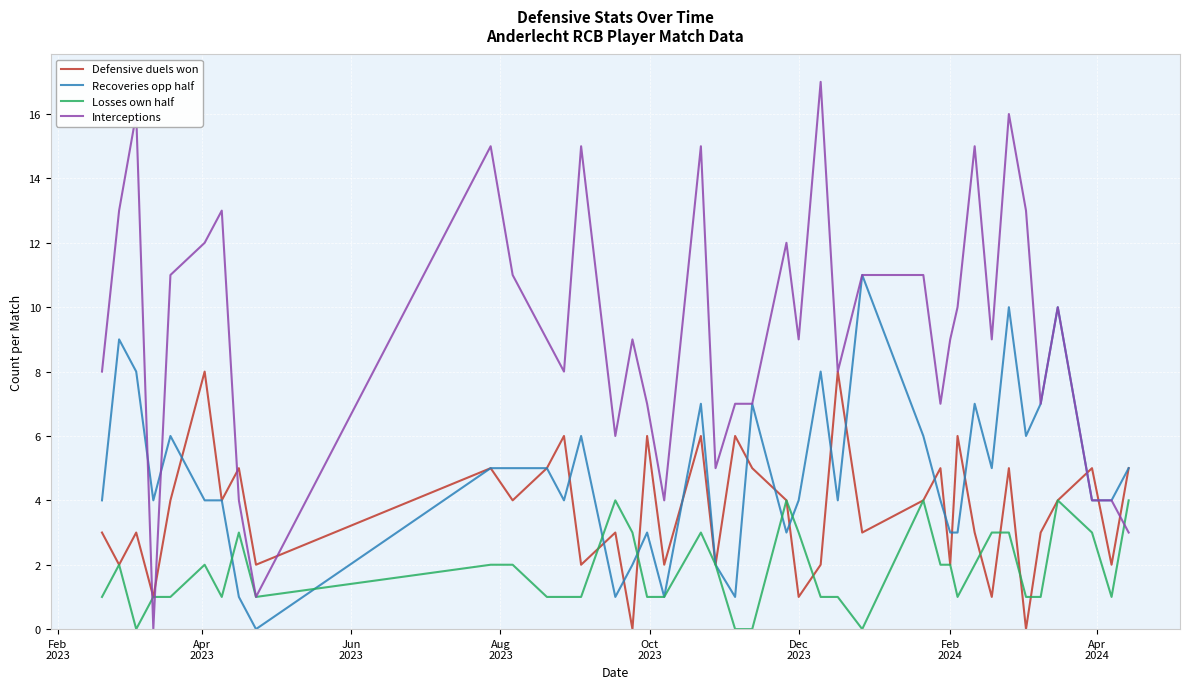

Rank the series by their average value, from lowest to highest.

Losses own half, Defensive duels won, Recoveries opp half, Interceptions